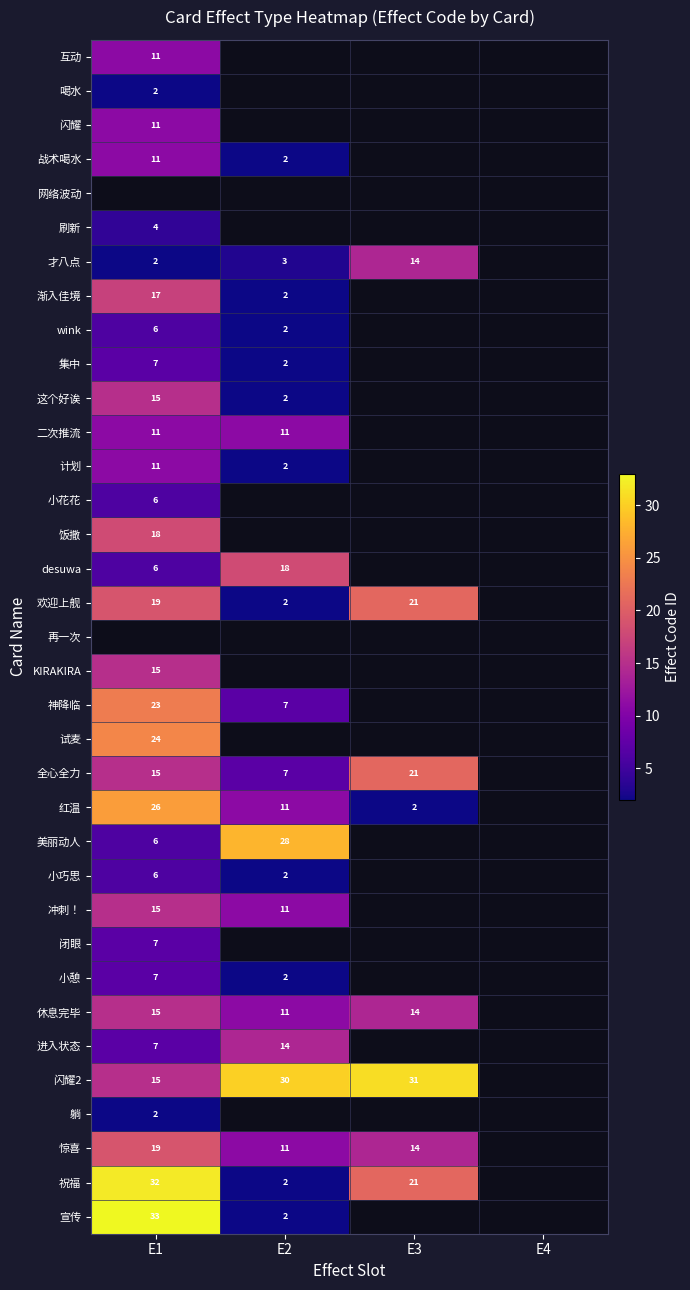

True or false: 饭撒 has a value of 8 at E1.

False